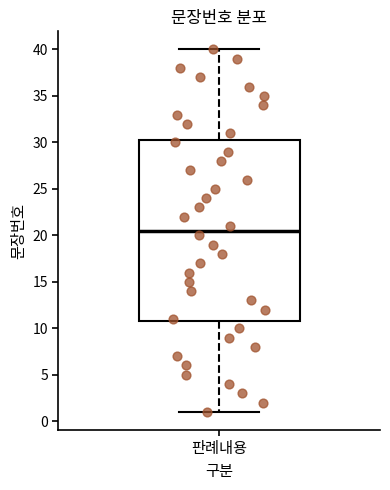

Where does the lower whisker of the box for 판례내용 end on the y-axis? The values are not printed on the chart, so give them approximately, as read against the axis.

1.0